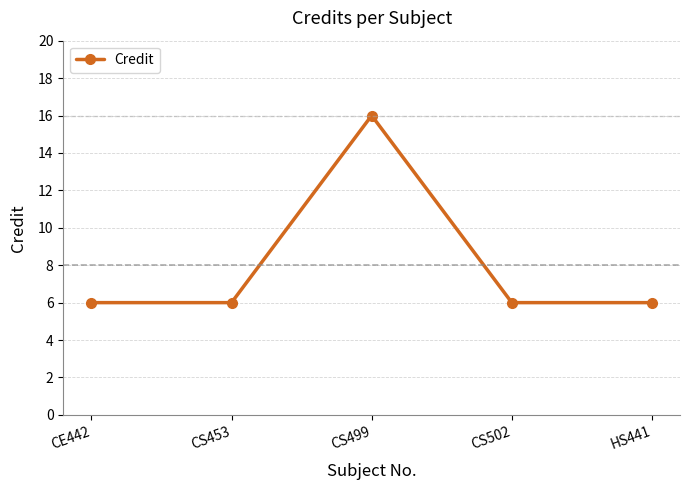

Count the number of categories in the chart.

5